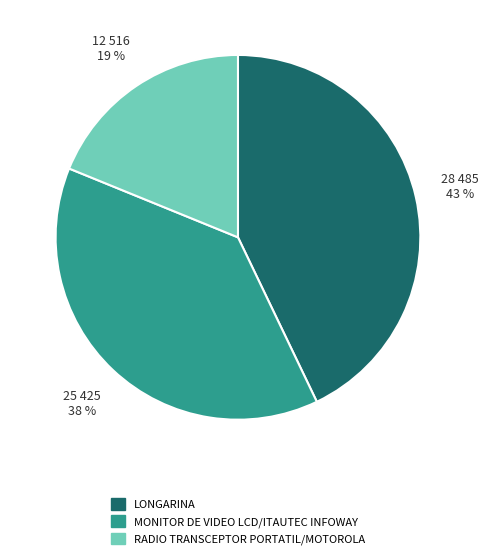

To the nearest percent, what percentage of the pie is LONGARINA?

43%